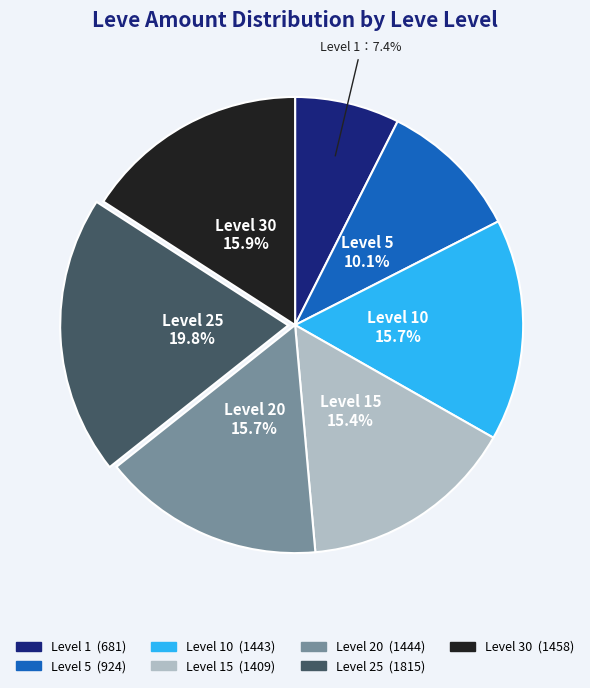

Count the number of slices in the pie.

7